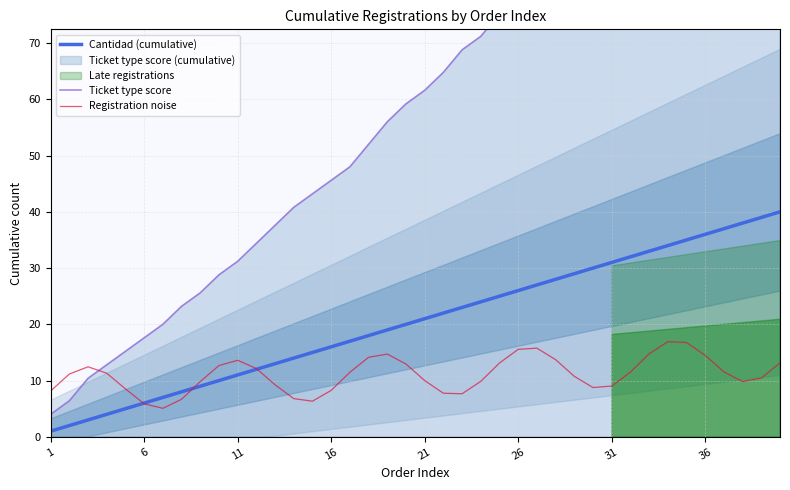

What is the minimum value for Cantidad (cumulative)?

1.0